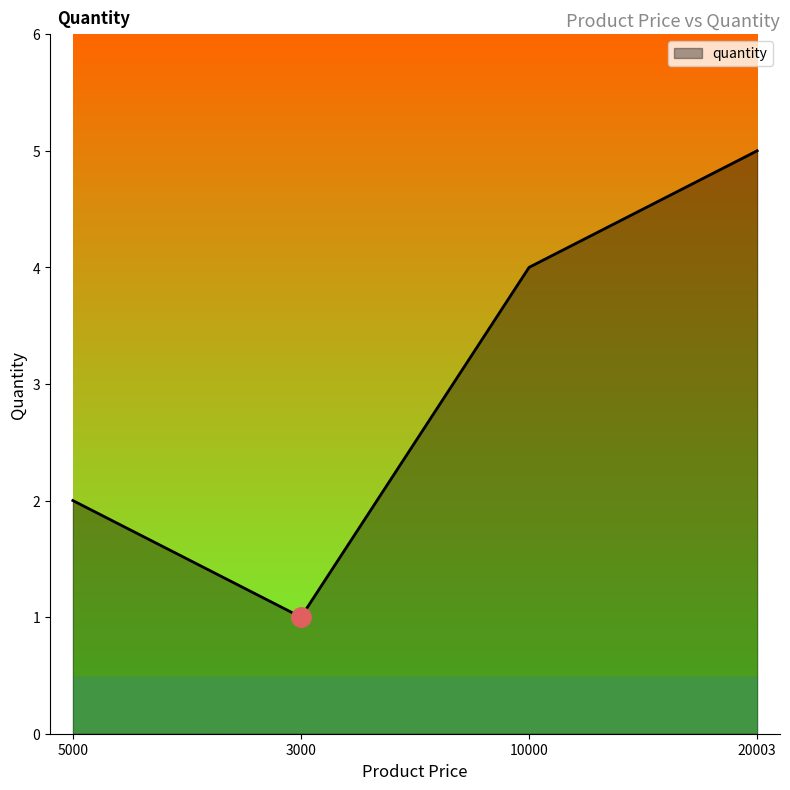

What is the sum of the values at 5000 and 10000?

6